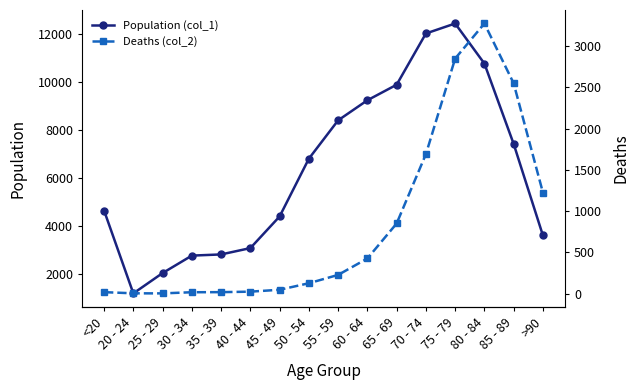

Rank the series by their maximum value, from lowest to highest.

Deaths (col_2), Population (col_1)